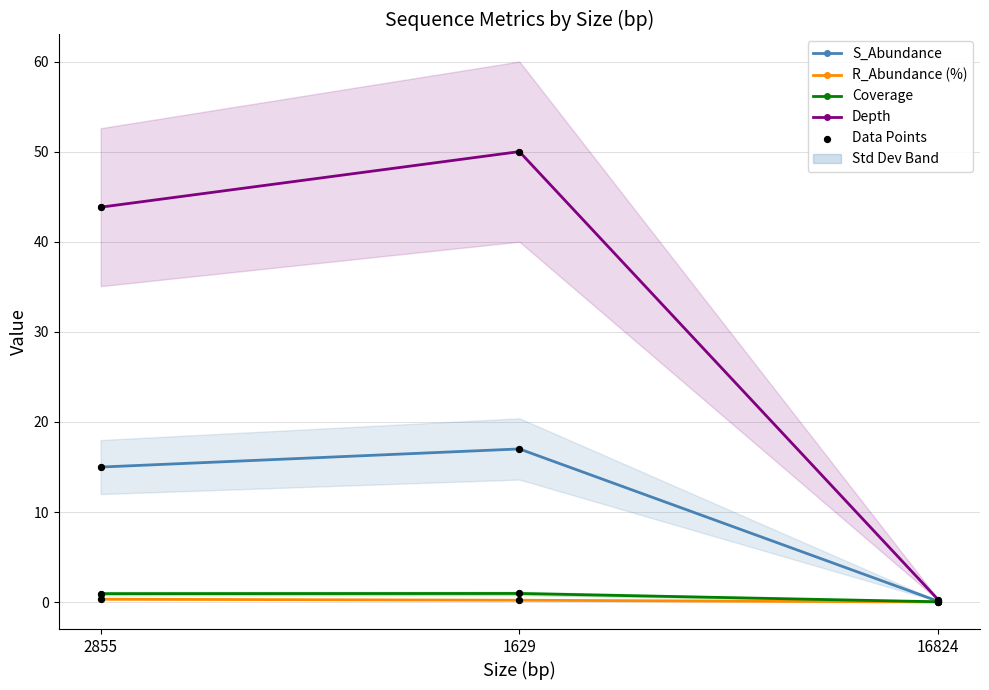

Which series reaches the minimum Y coordinate?

R_Abundance (%)